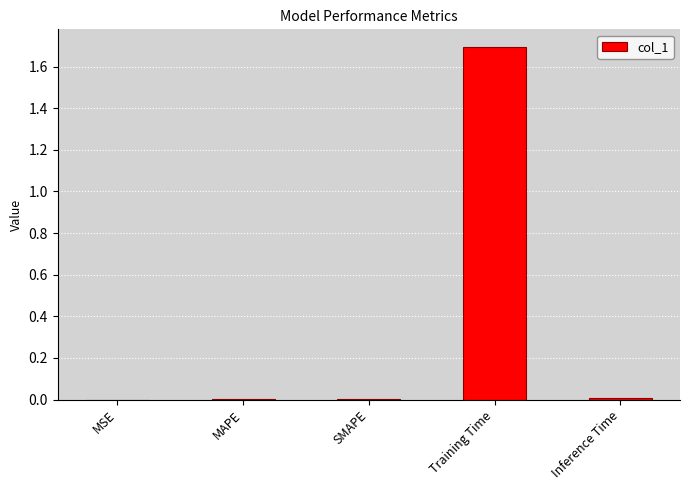

True or false: the data shows 0.0 at MAPE.

True